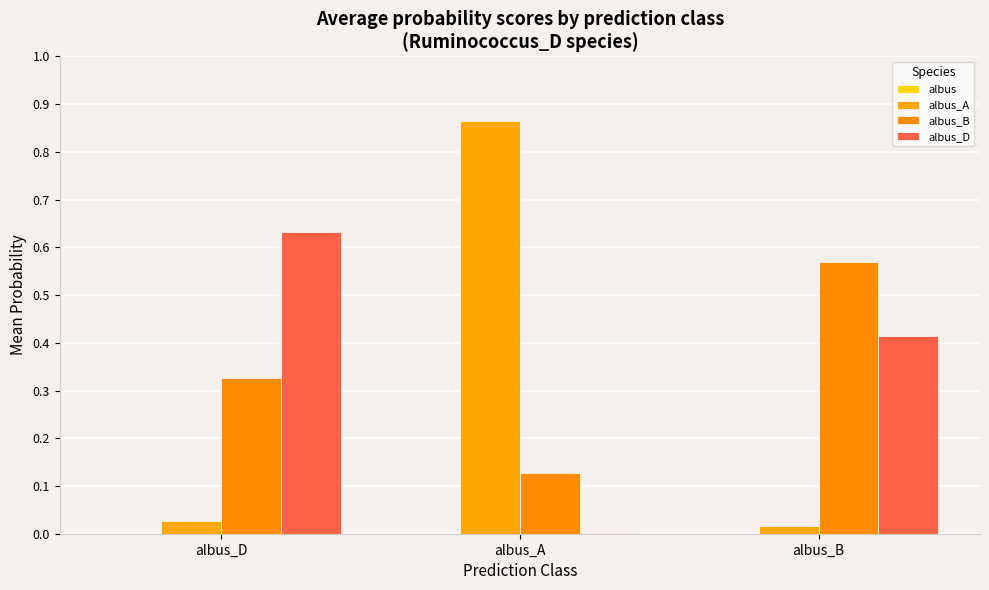

Are the bars grouped side by side (vs. stacked)?

Yes